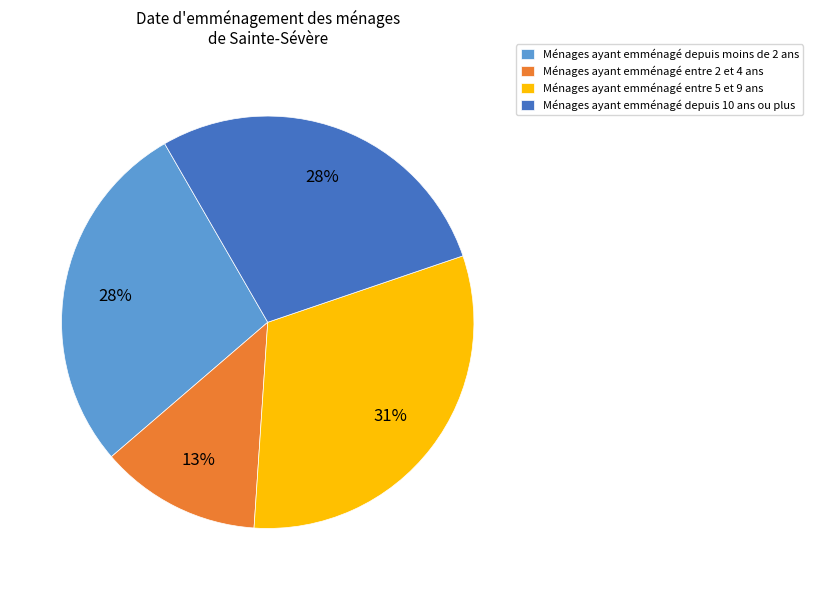

To the nearest percent, what is the average slice percentage?

25%